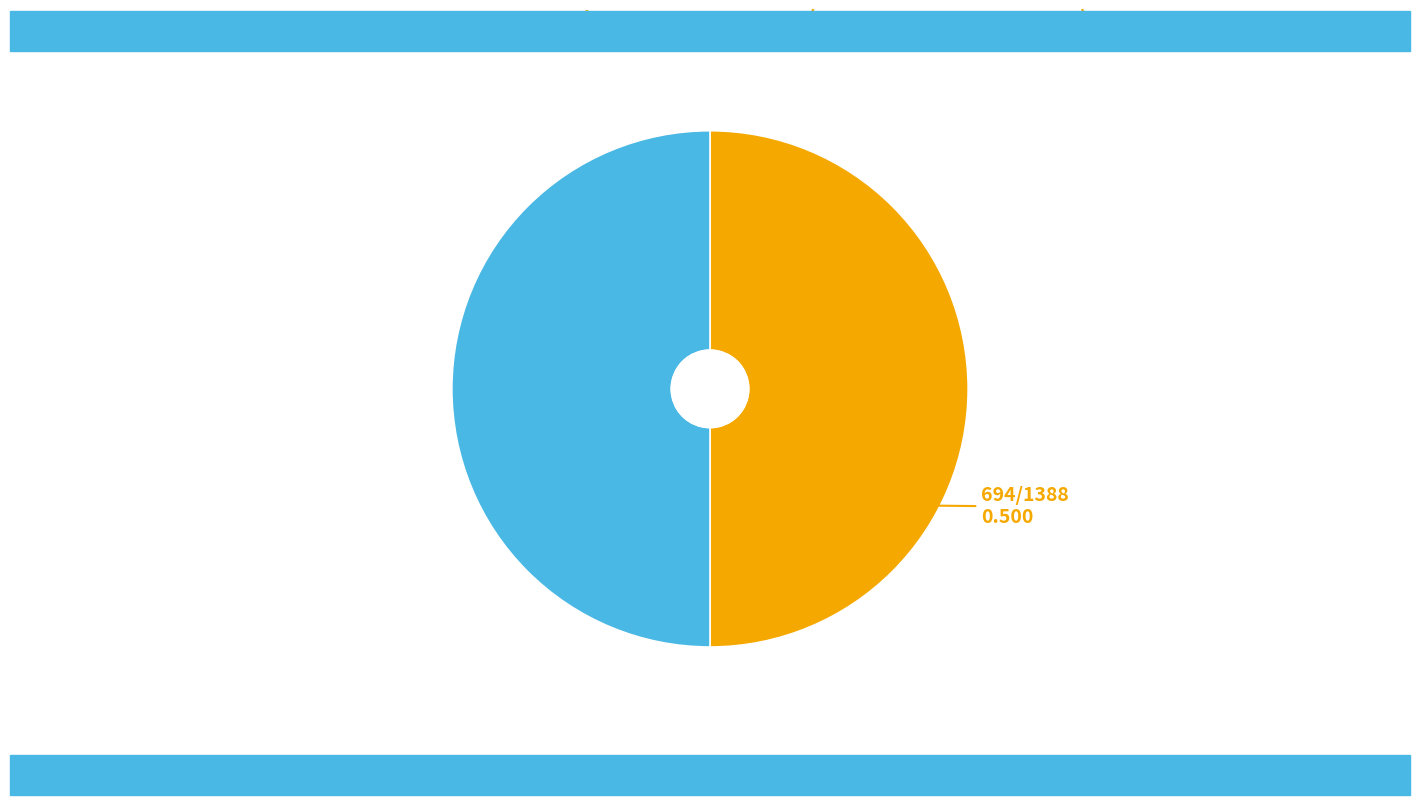

How many segments does this pie chart have?

2